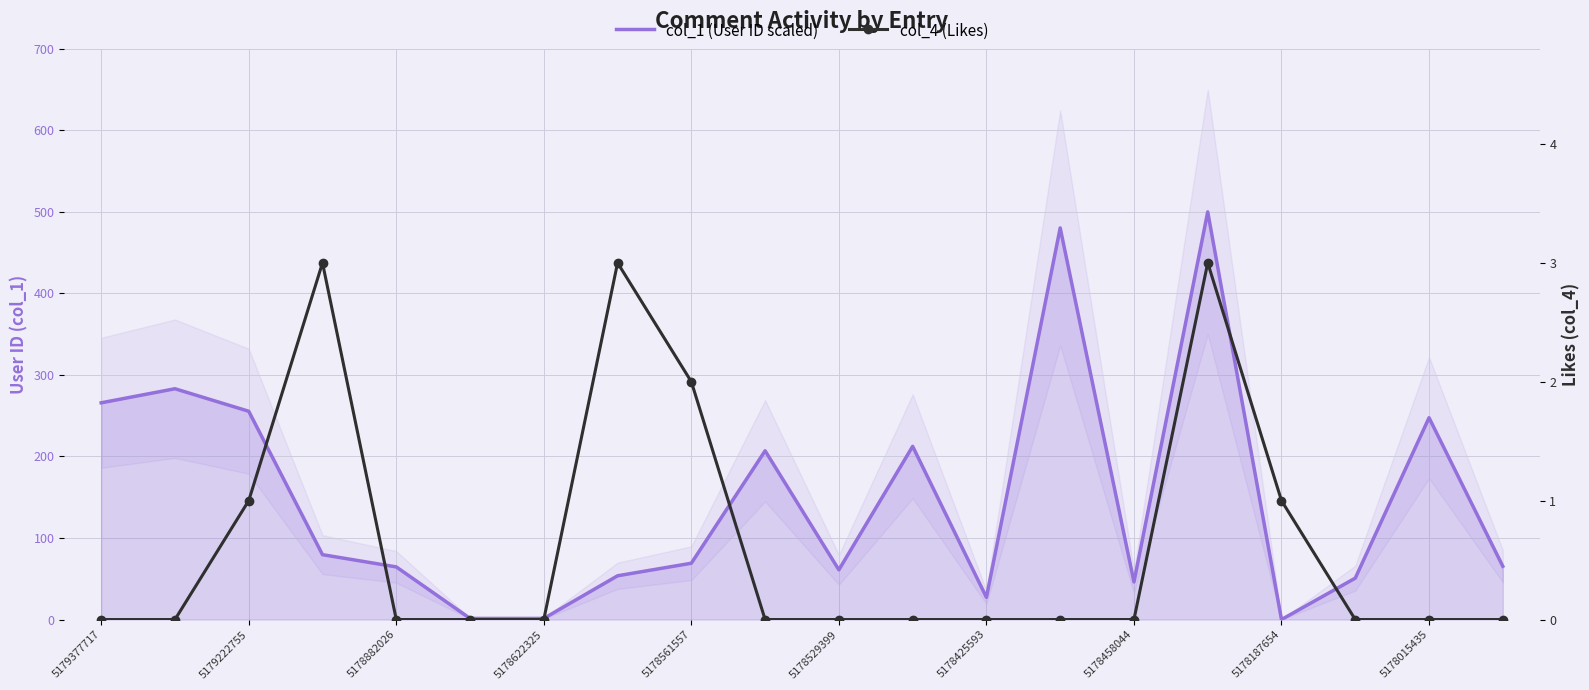

At which category does the chart reach its peak across all series?

15